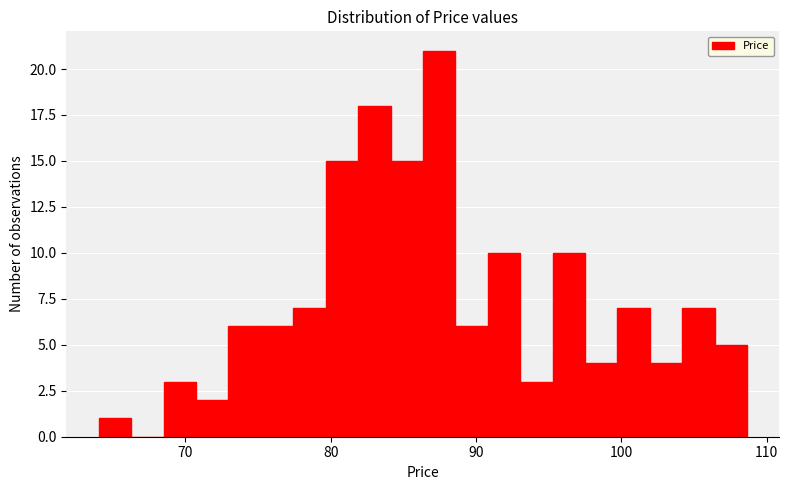

Read against the x-axis, roughly where is the centre of the tallest bar?

87